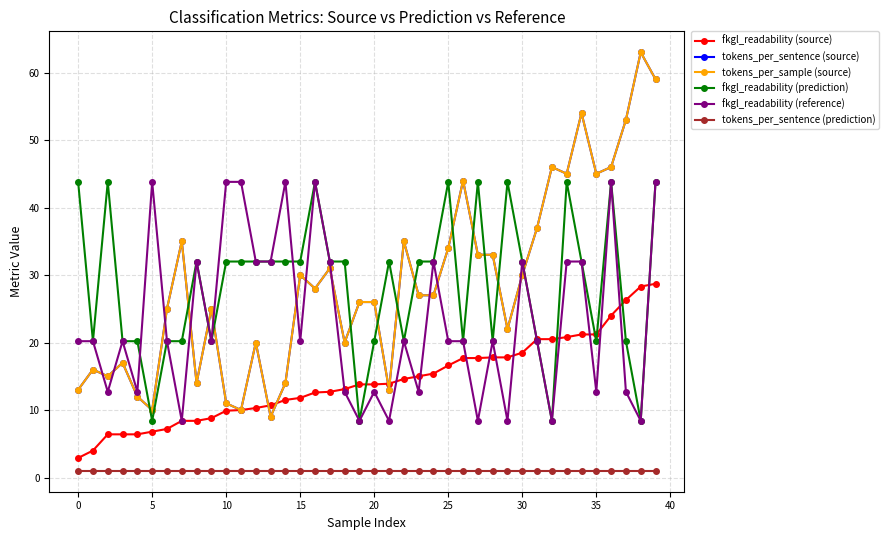

How many interior local peaks does the tokens_per_sample (source) series have?

12